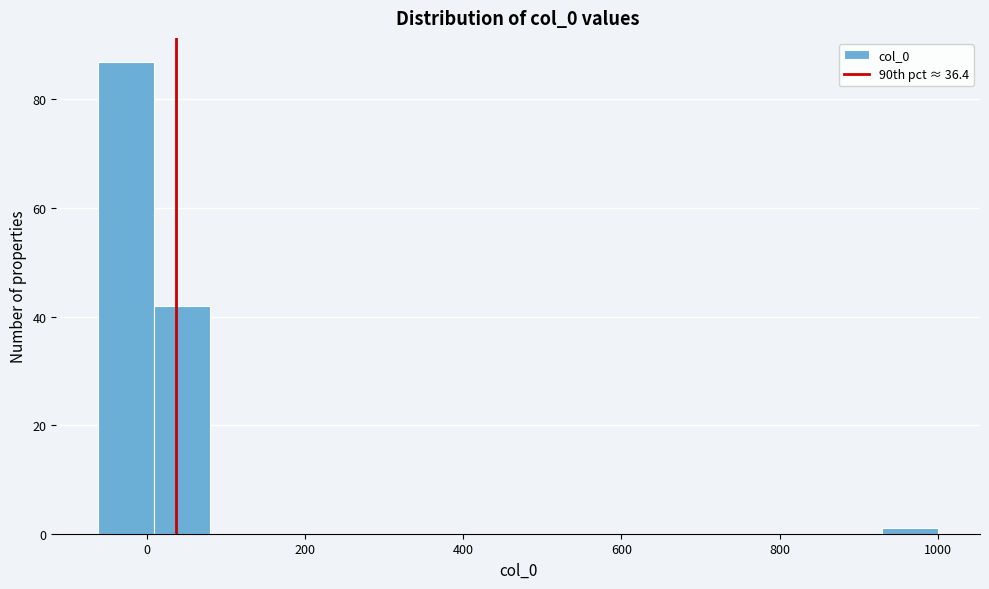

Read against the x-axis, roughly where is the centre of the tallest bar?

-20